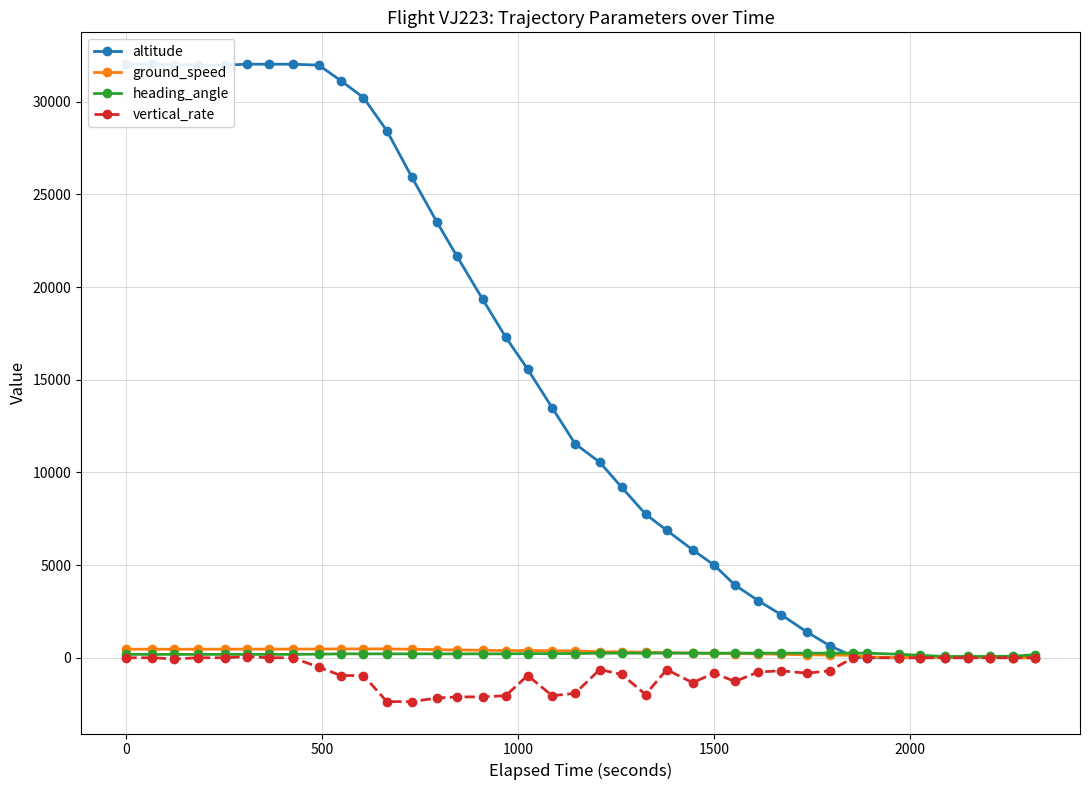

True or false: ground_speed has more than 1 interior local peaks.

True